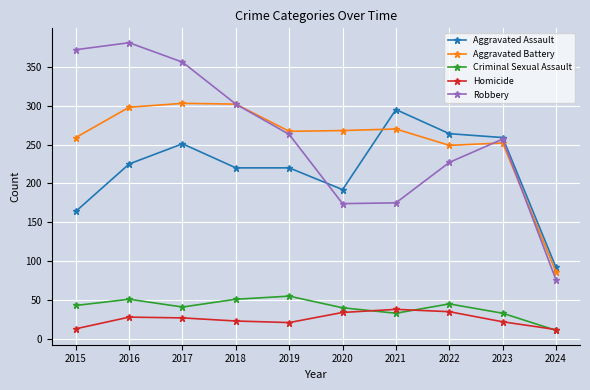

How many data points does each series have?

10